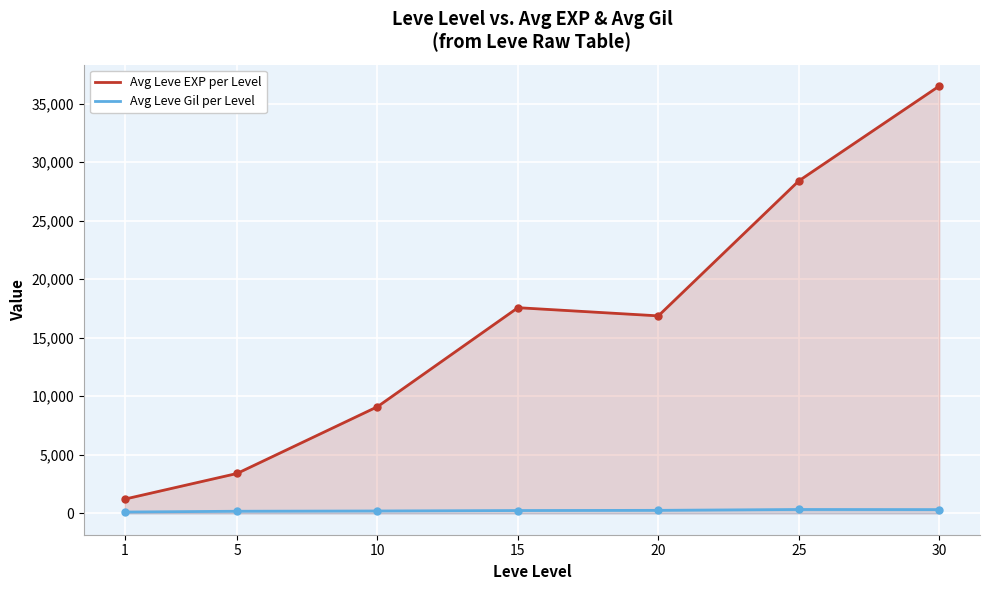

At which category is the sum across all series the highest?

30